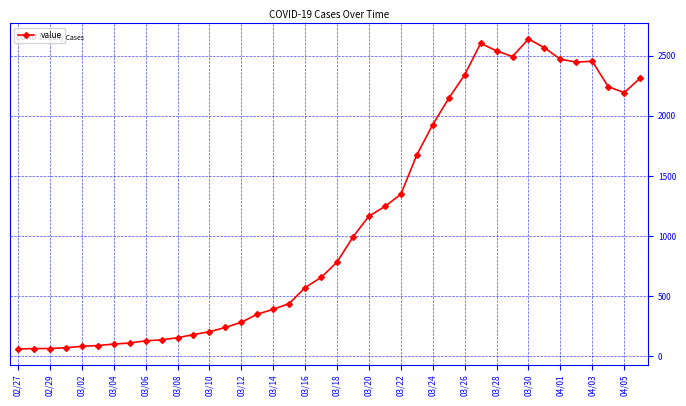

What is the minimum value shown in the chart?

61